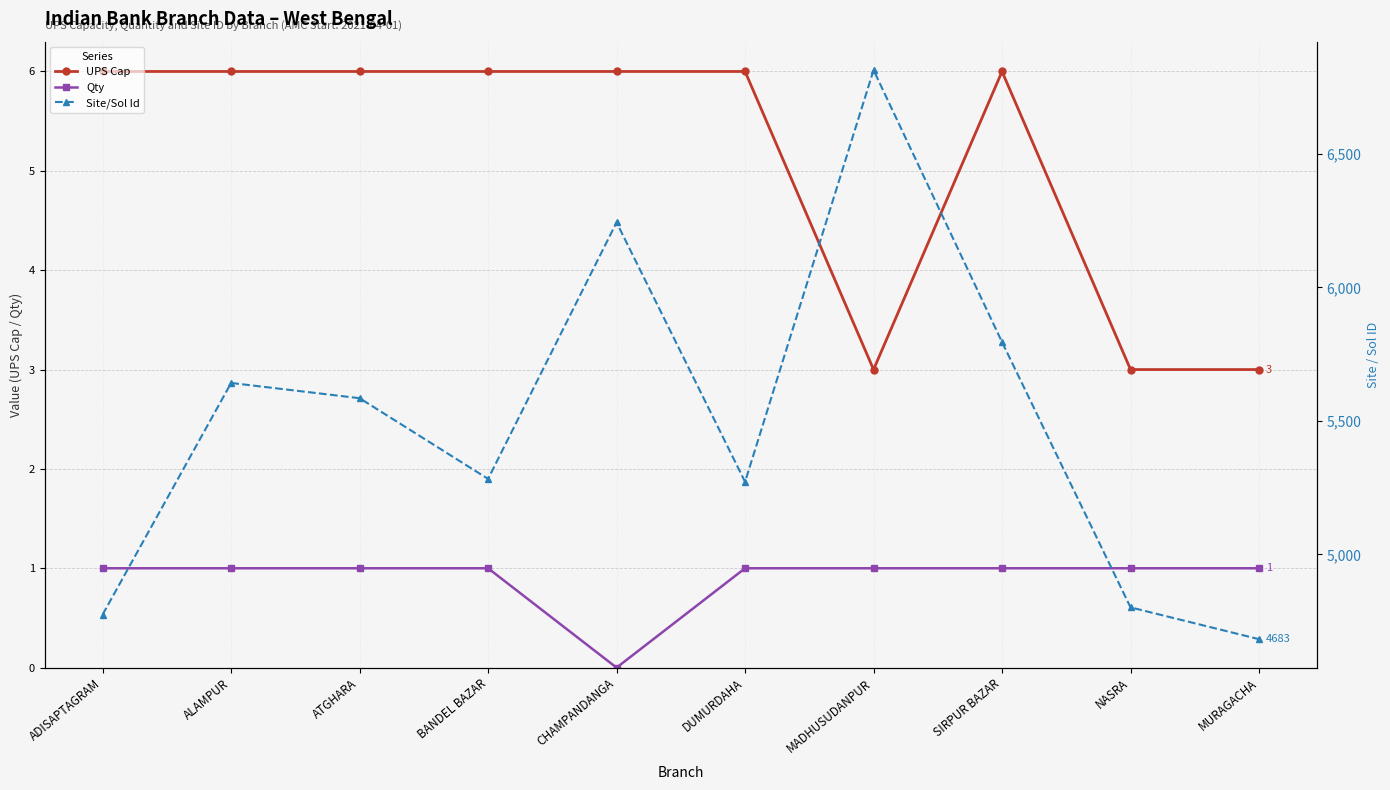

Does the chart display data point markers on the line(s)?

Yes